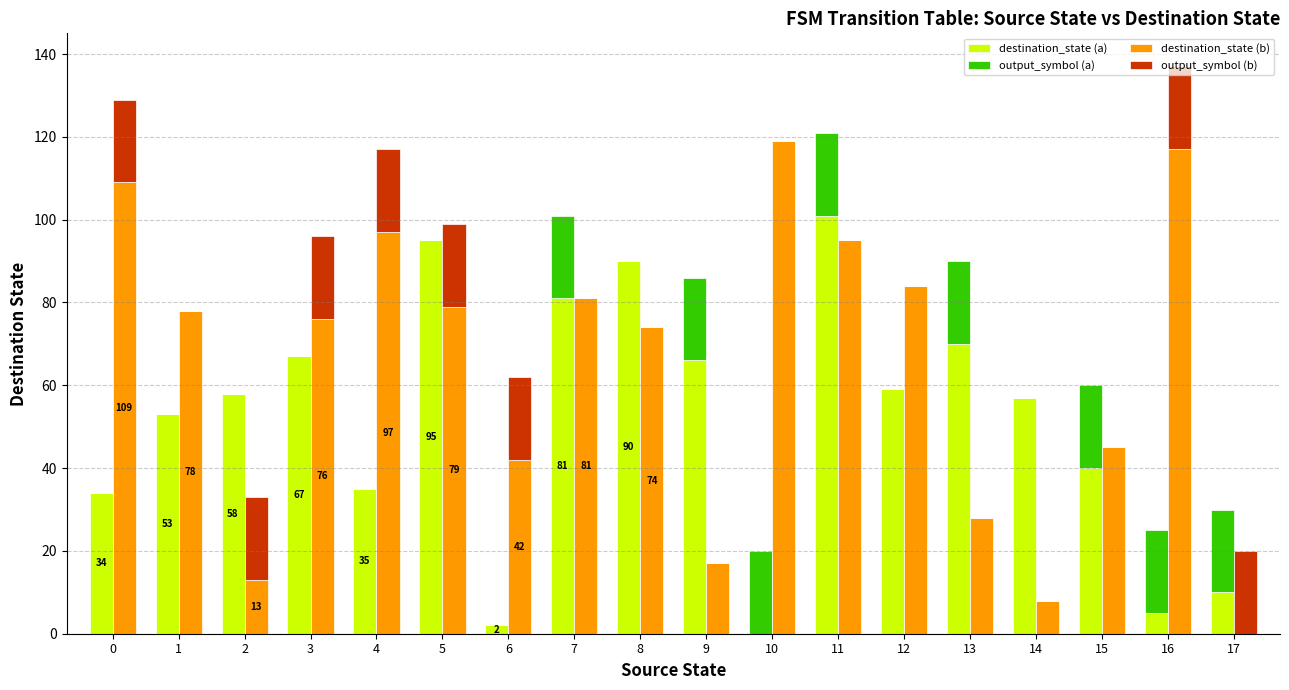

Are the bars horizontal?

No